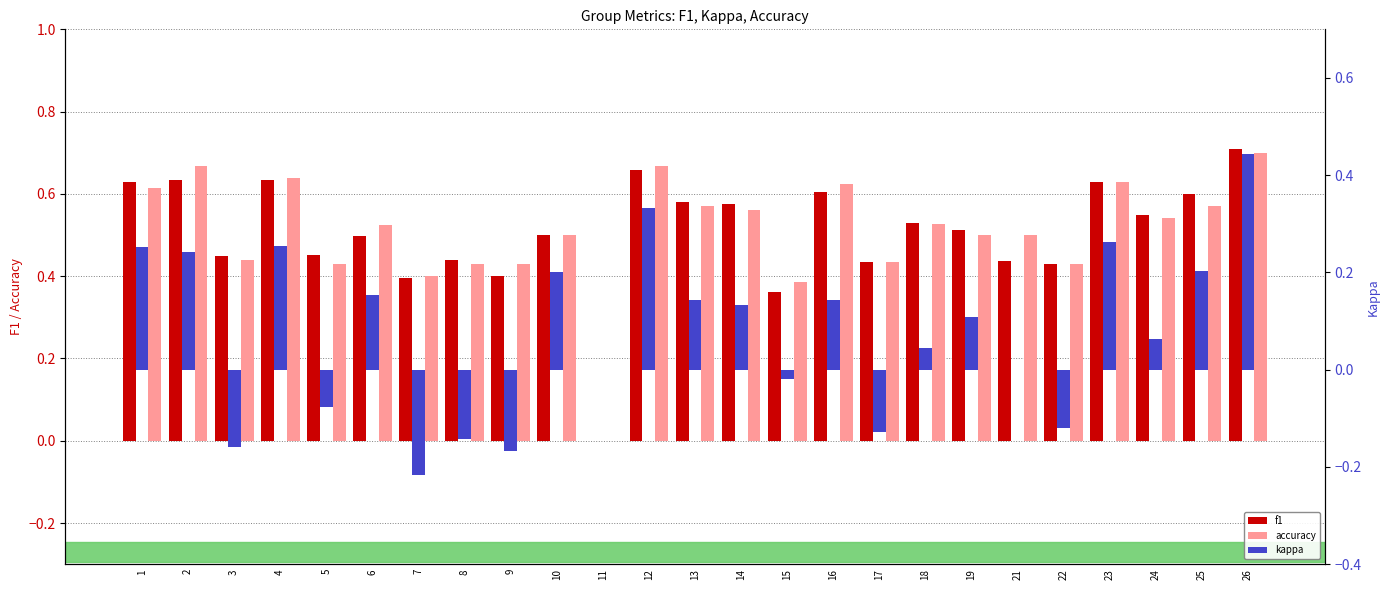

Which category has the highest value across all series?

26